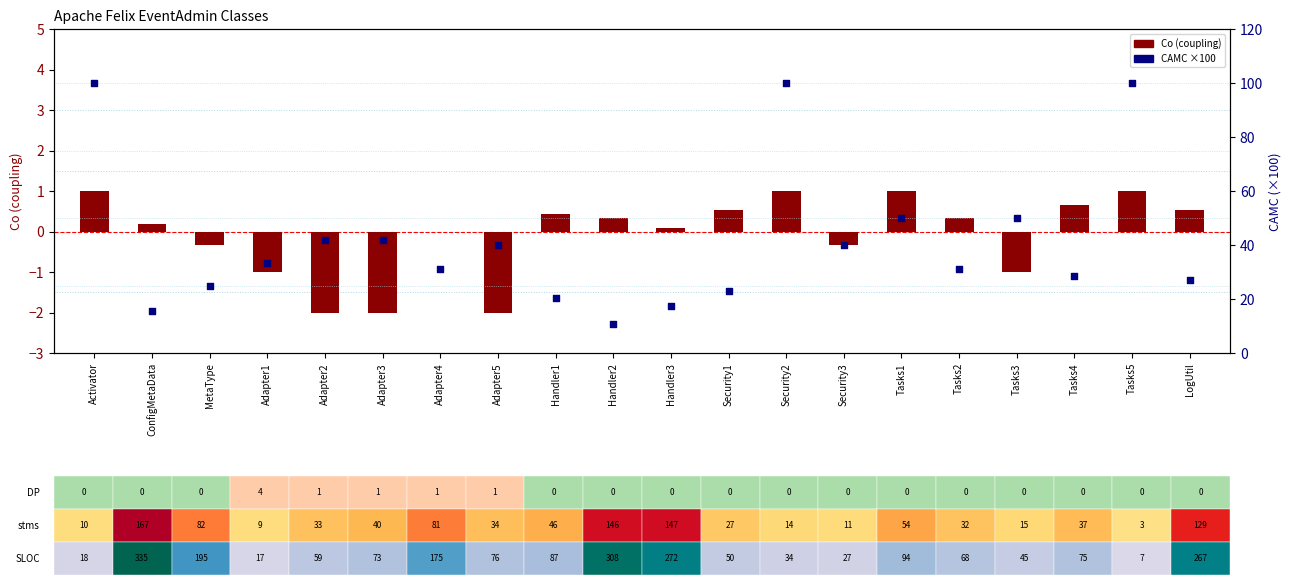

At which category is the sum across all series the highest?

Activator